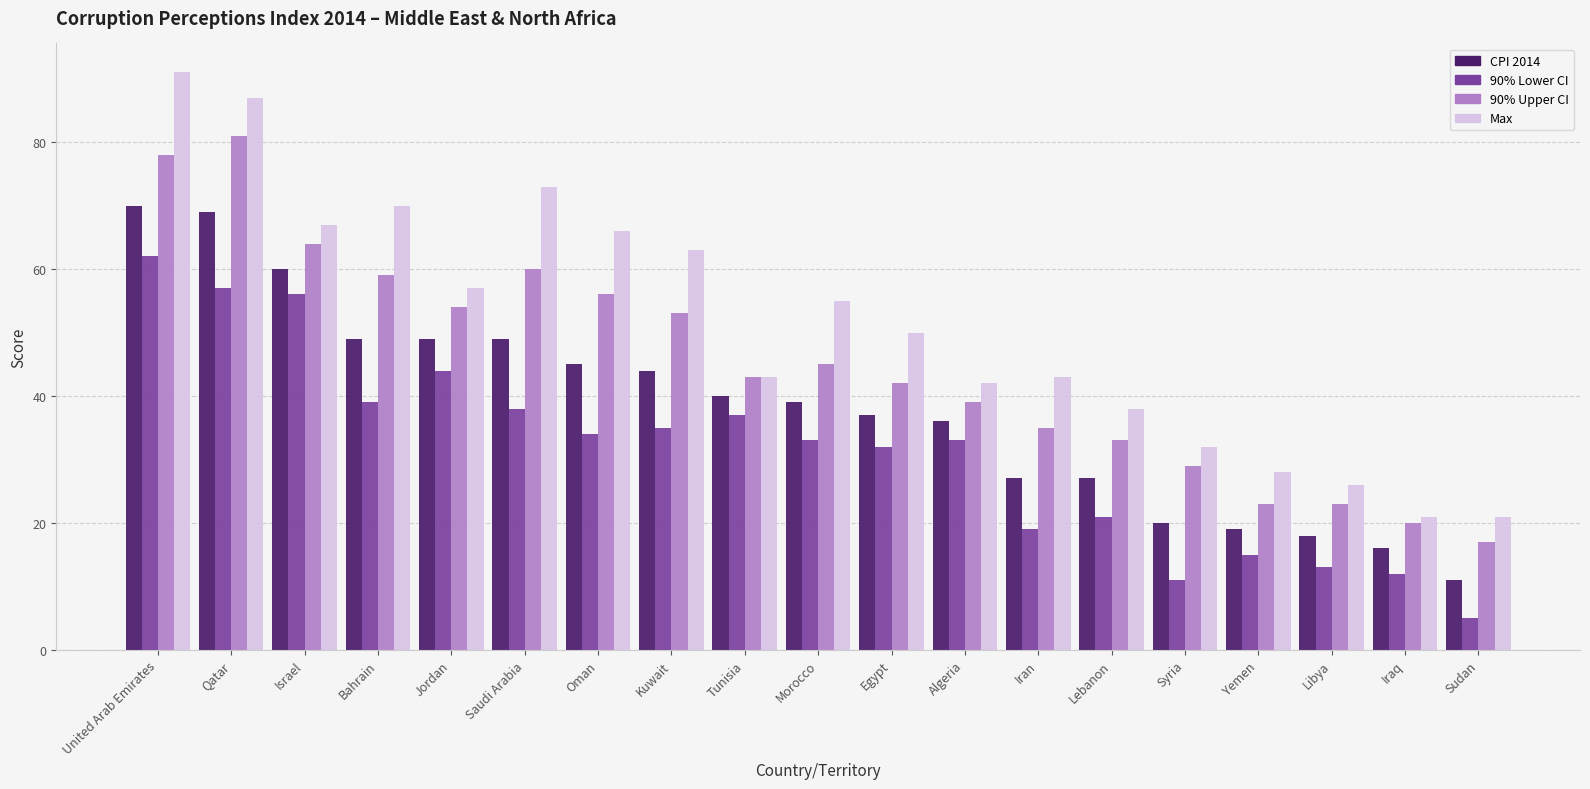

At which category is the sum across all series the highest?

United Arab Emirates